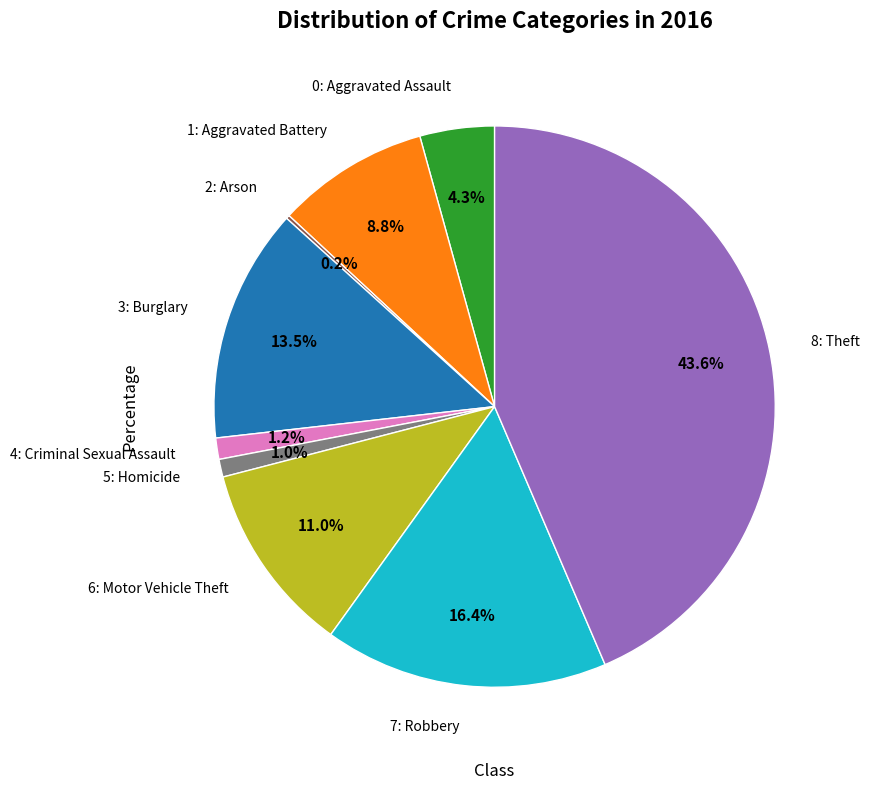

Is there a majority slice in this chart?

No